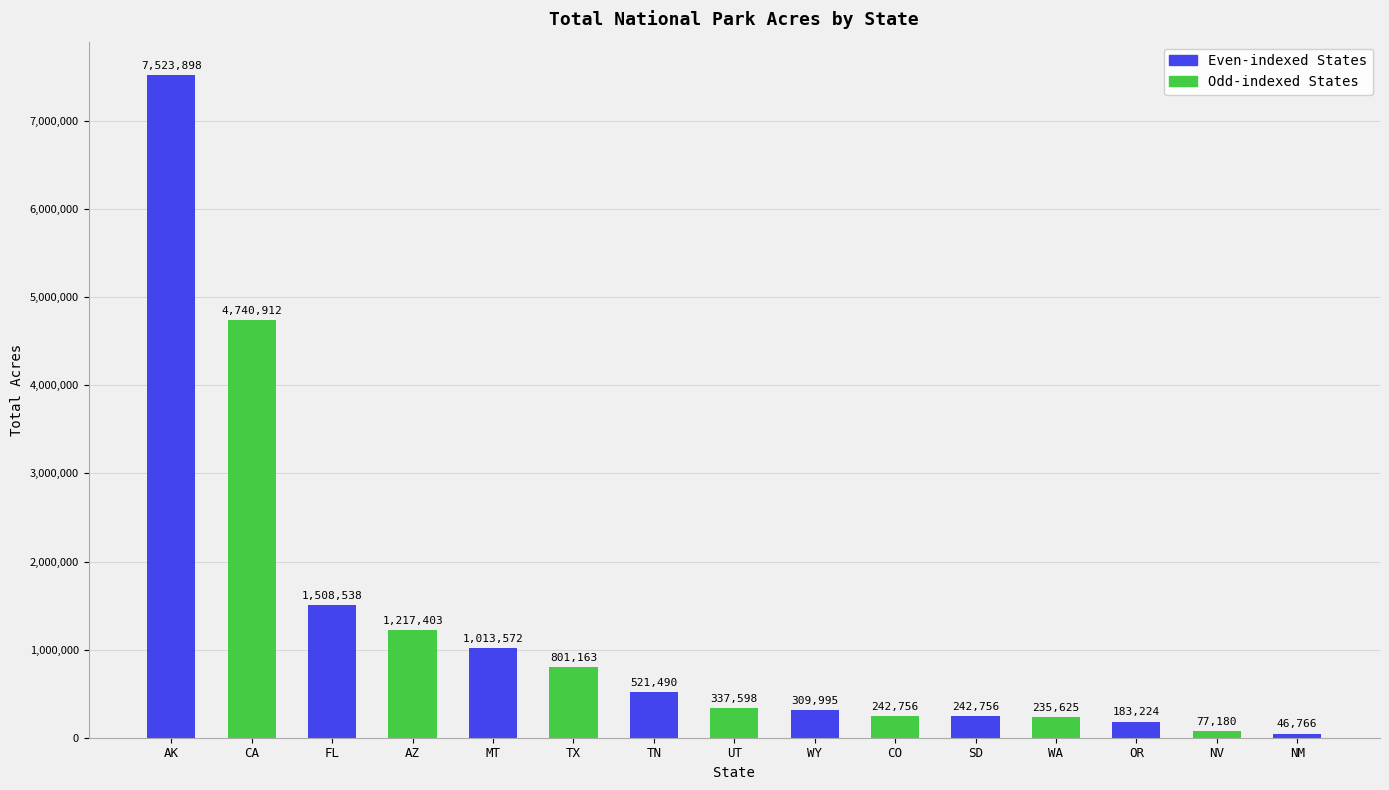

What is the label of the 7th bar from the right?

WY